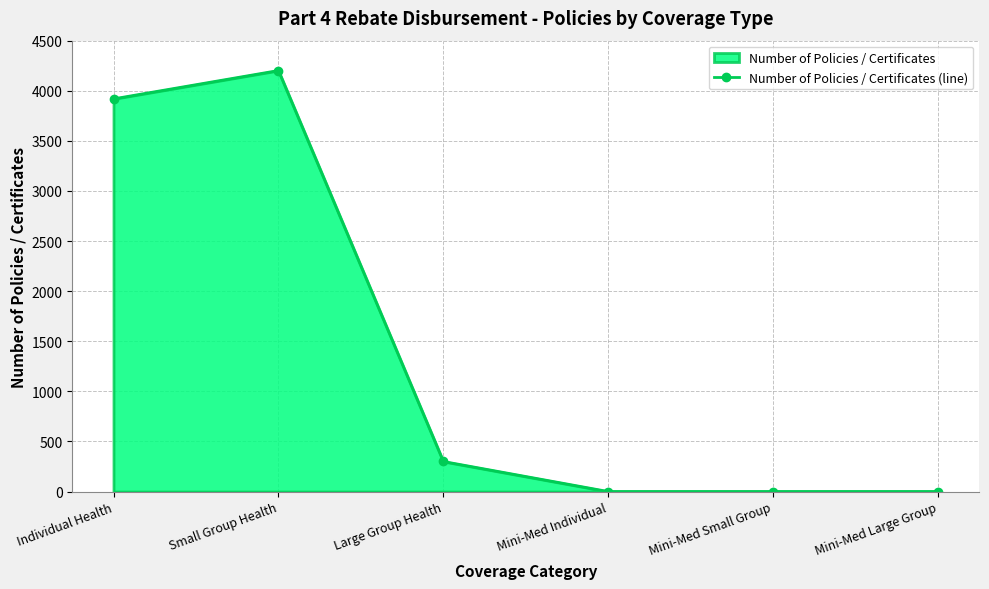

Rank the categories by value from lowest to highest.

Mini-Med Individual, Mini-Med Small Group, Mini-Med Large Group, Large Group Health, Individual Health, Small Group Health